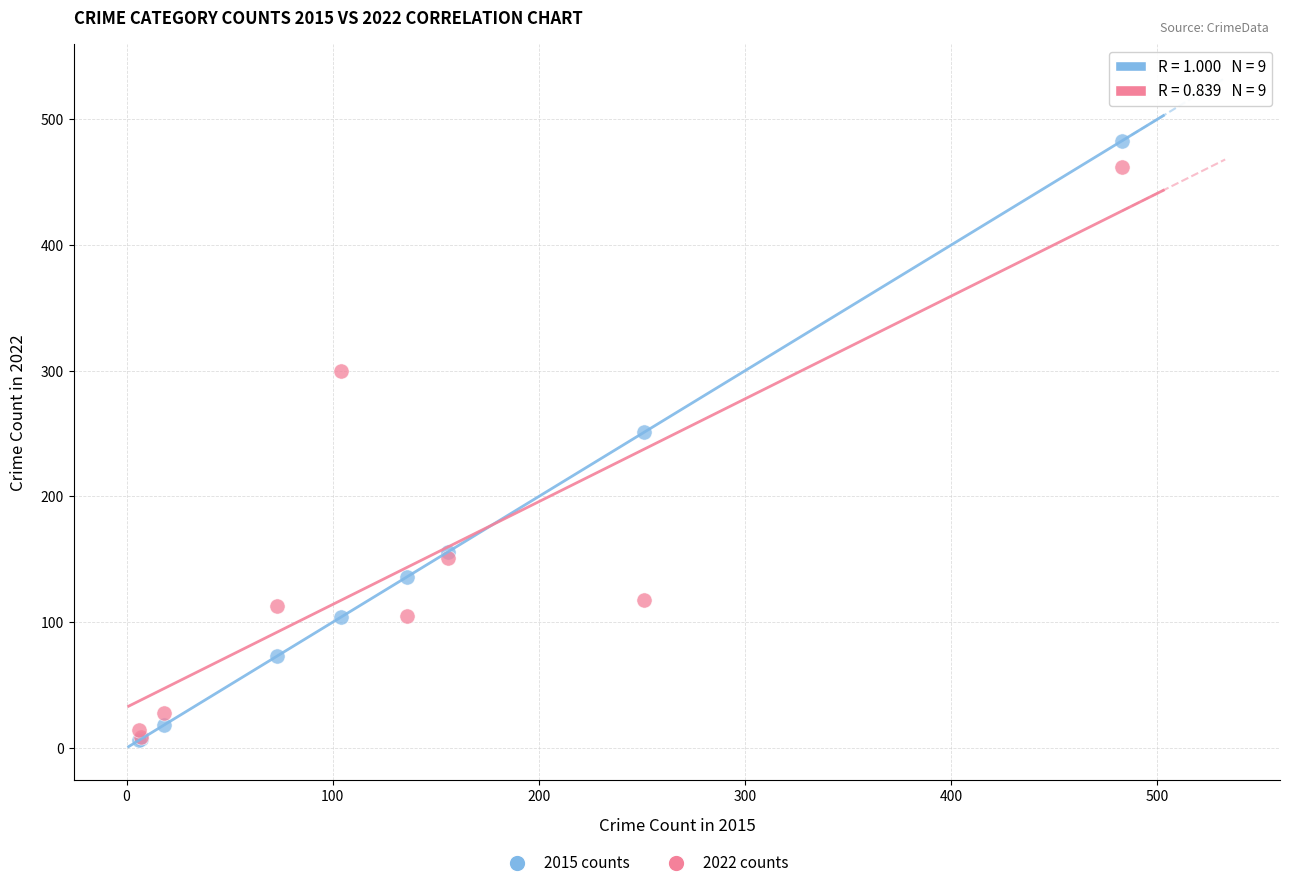

In the 2022 counts series, what Y value is closest to 235?

300